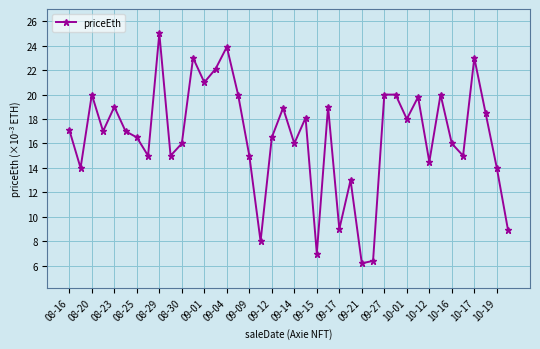

How many points are lower than both their immediate neighbors (excluding endpoints)?

13